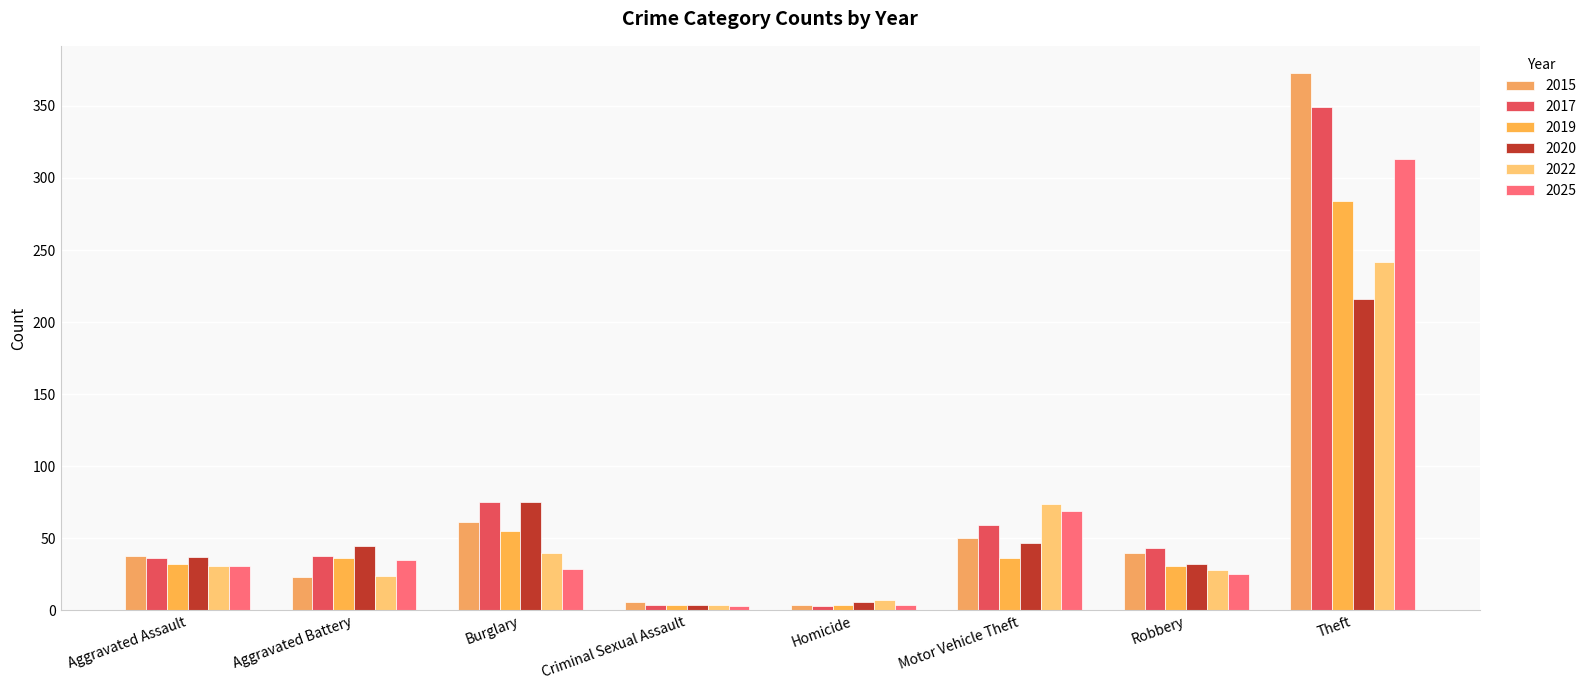

Does the chart contain any negative values?

No